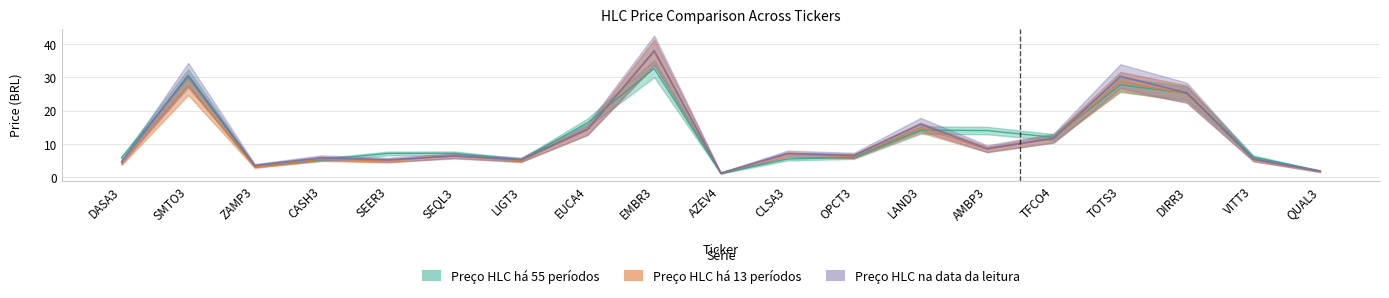

At which category is the sum across all series the highest?

EMBR3